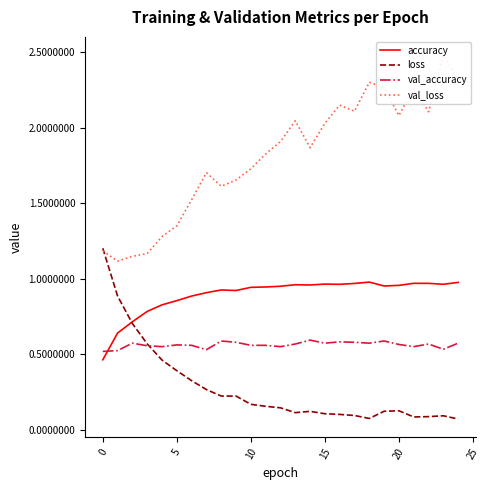

What is the average value of the val_loss series?

1.8